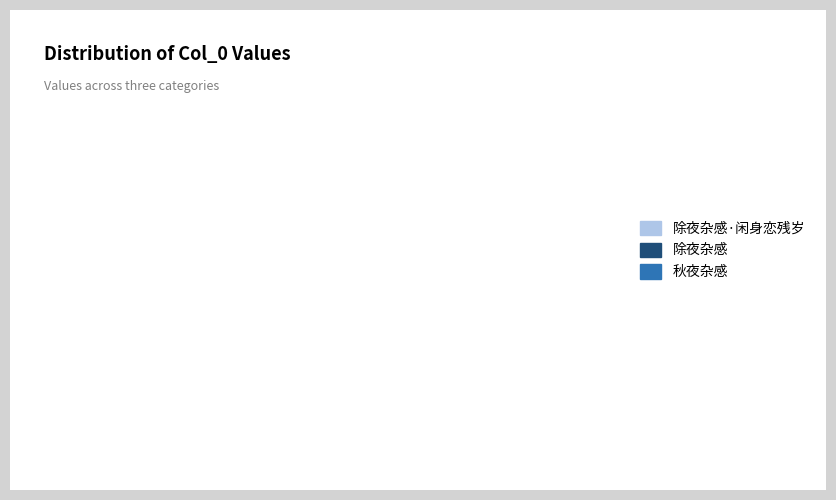

What is the smallest slice in the pie chart?

除夜杂感·闲身恋残岁